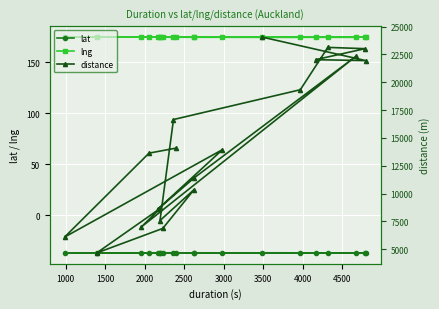

In distance, how many points are lower than both neighbors (excluding endpoints)?

6